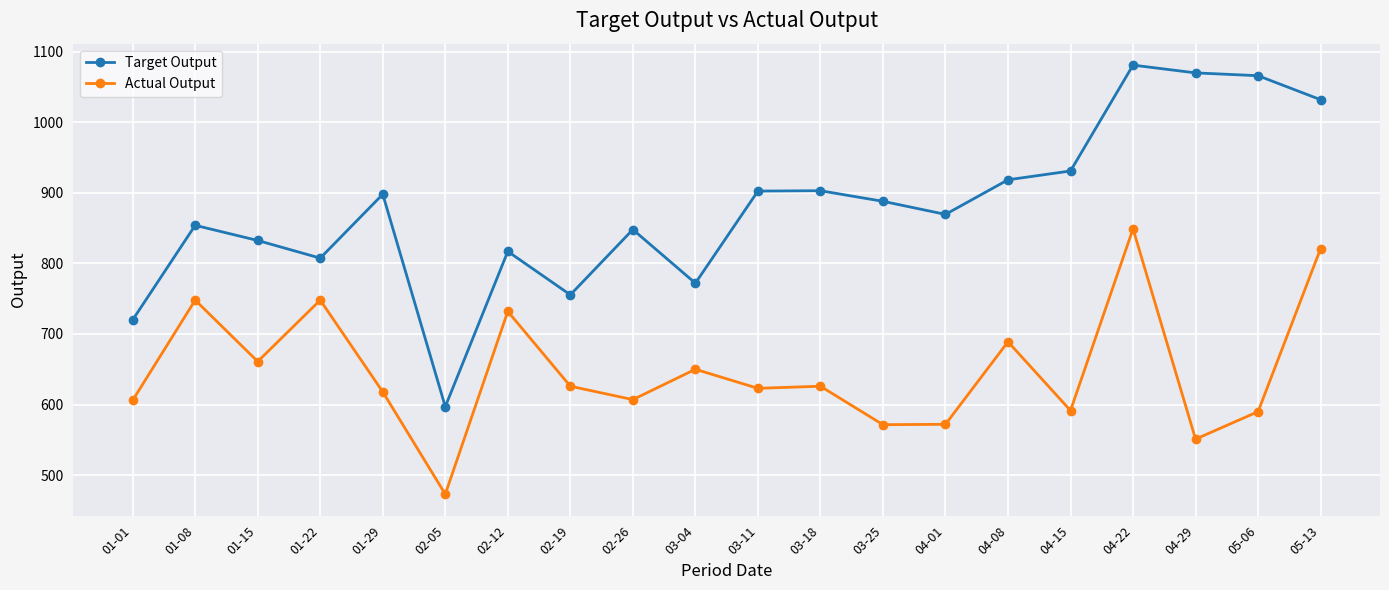

What is the sum of the Actual Output values at 04-08 and 05-06?

1279.0